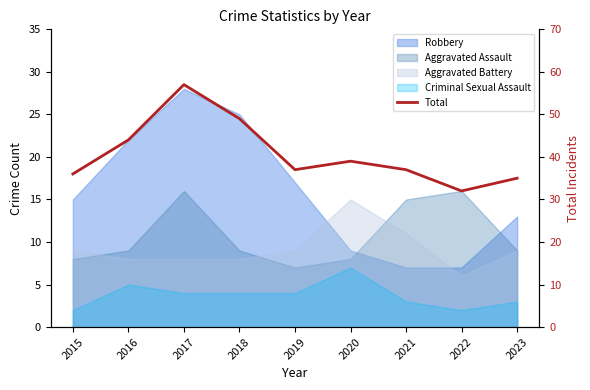

What is the difference between the maximum and second lowest values?

22